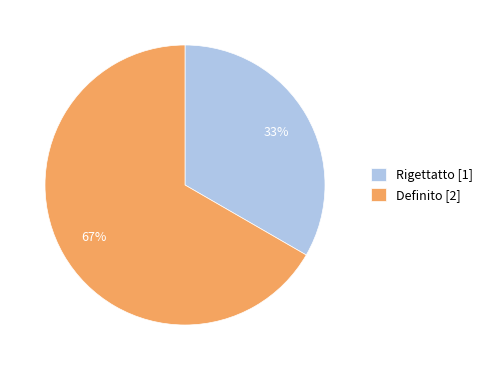

The Definito slice represents 59% of the pie. True or false?

False